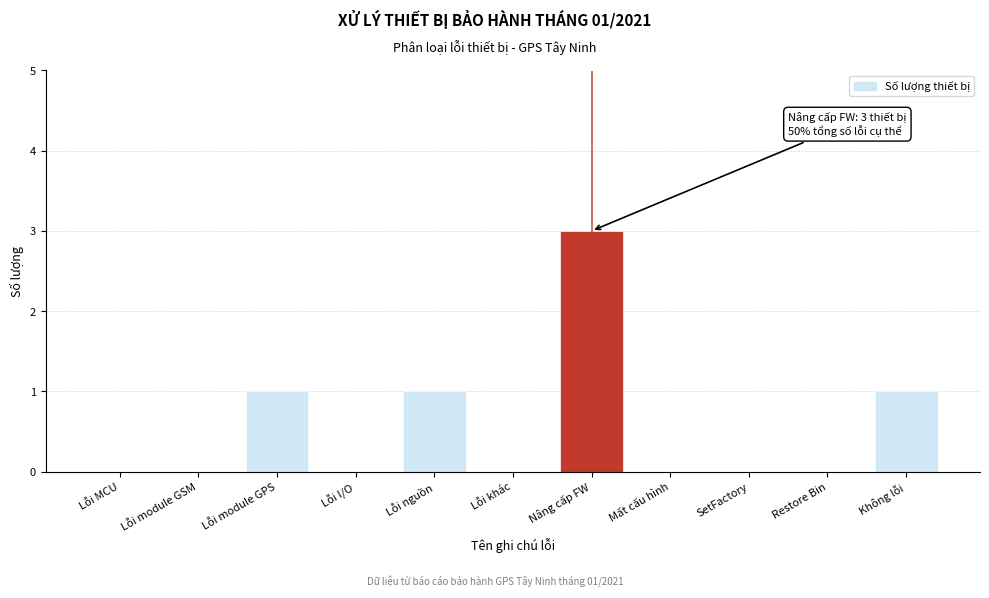

Reading right to left, list all the values displayed in this chart.

Không lỗi=1	Restore Bin=0	SetFactory=0	Mất cấu hình=0	Nâng cấp FW=3	Lỗi khác=0	Lỗi nguồn=1	Lỗi I/O=0	Lỗi module GPS=1	Lỗi module GSM=0	Lỗi MCU=0